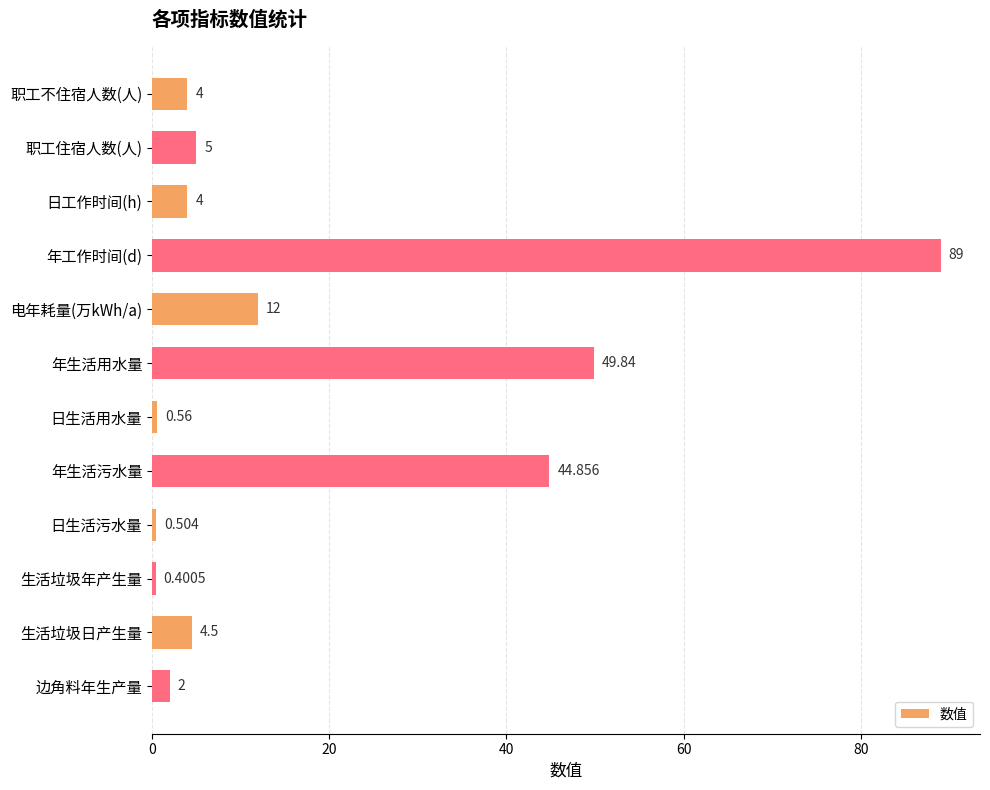

Which has a higher value, 日生活污水量 or 年工作时间(d)?

年工作时间(d)